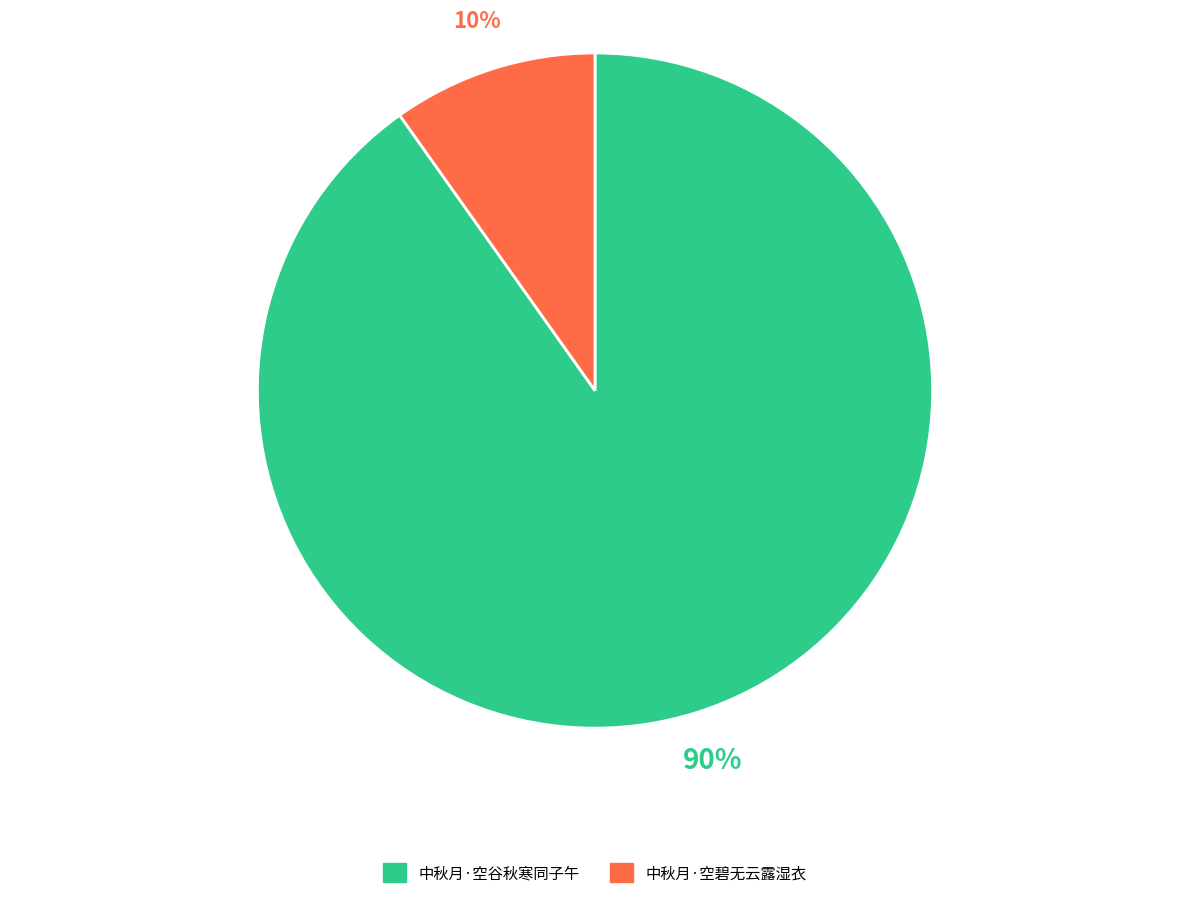

Rank the categories by value from highest to lowest.

中秋月·空谷秋寒同子午, 中秋月·空碧无云露湿衣